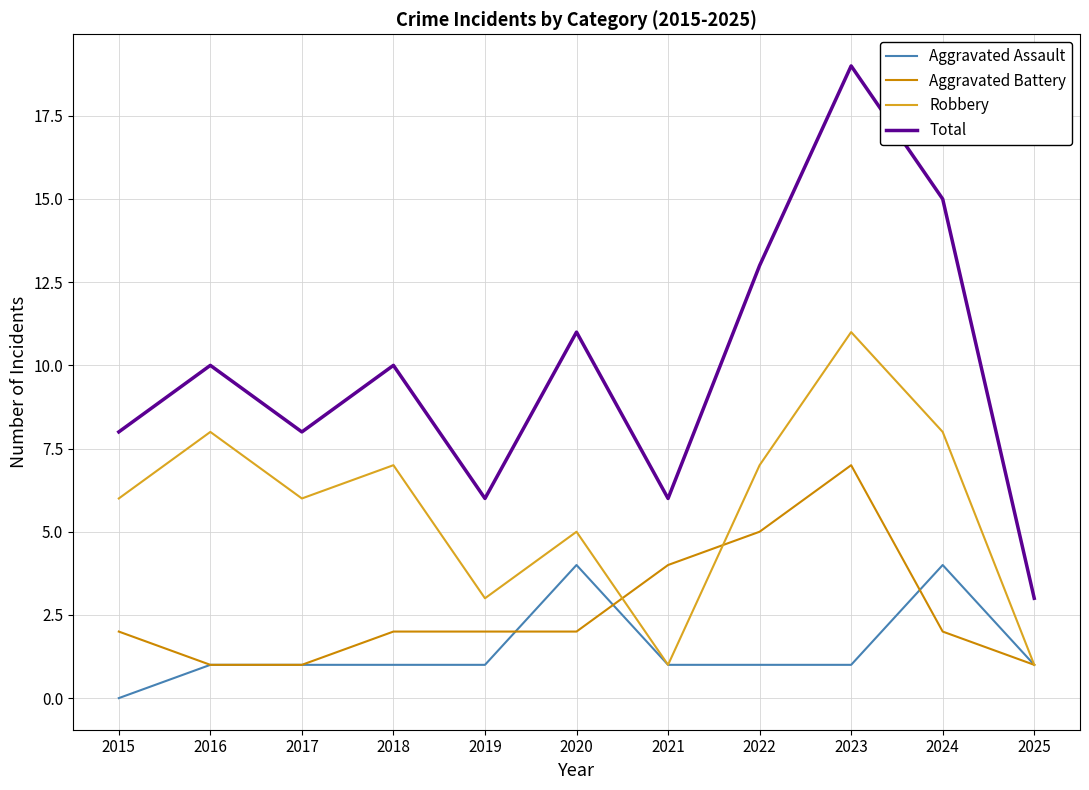

True or false: Robbery and Total intersect in this chart.

False